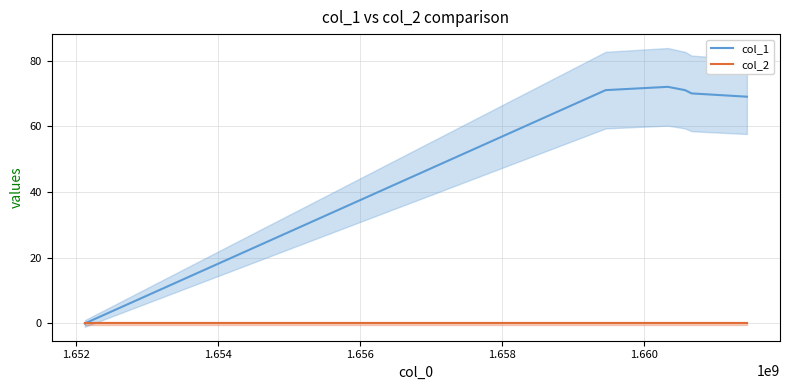

What is the average value of the col_1 series?

59